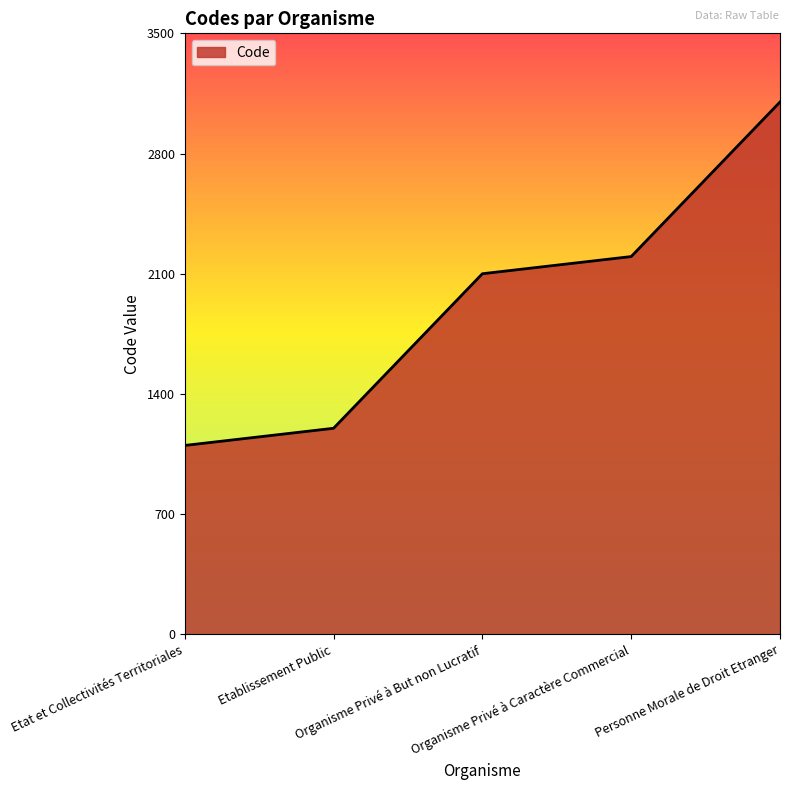

Count the number of categories in the chart.

5